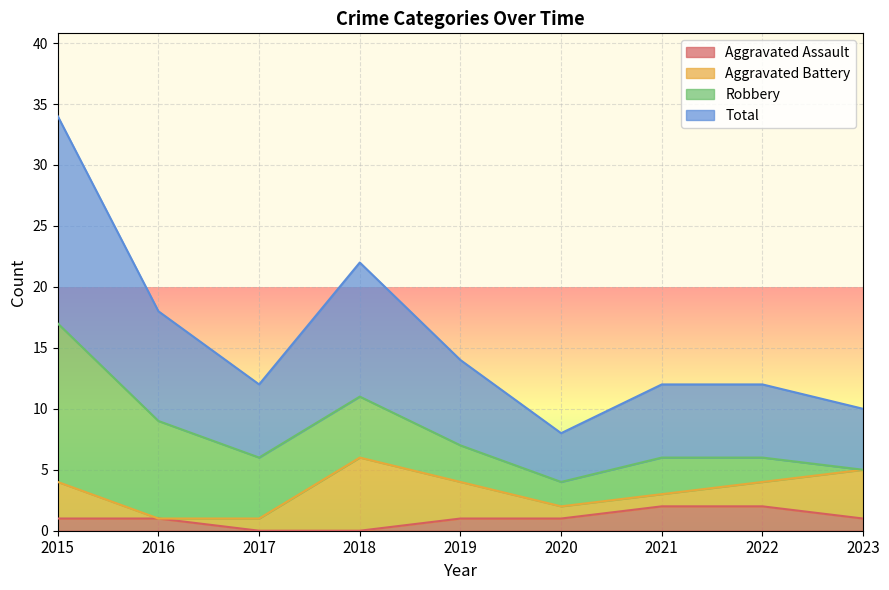

The Aggravated Assault series shows 2 at 2022. True or false?

True